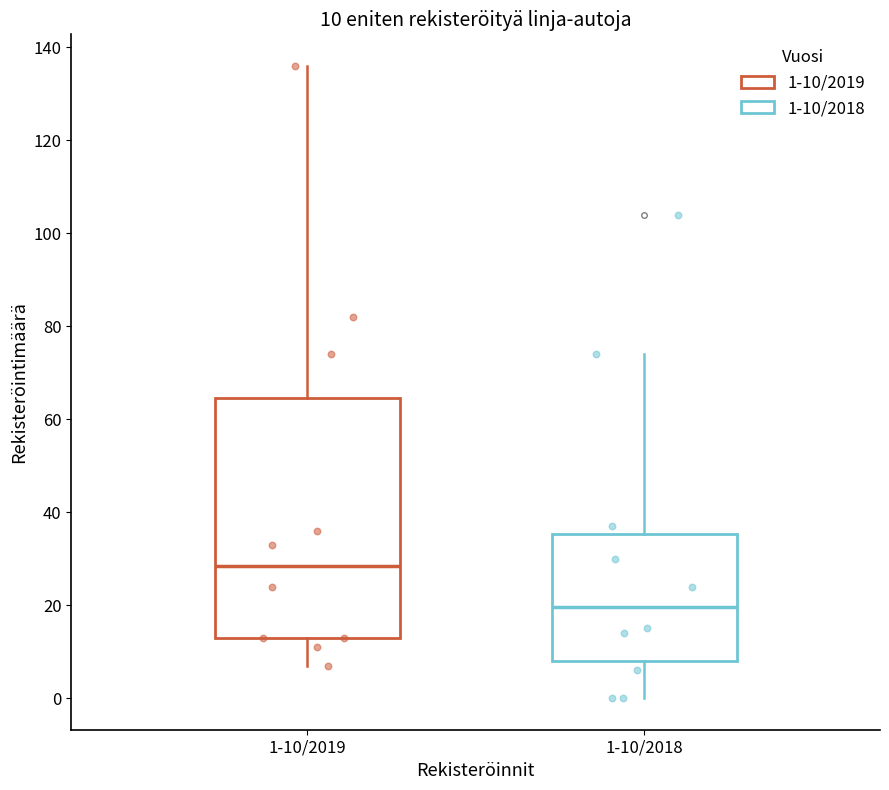

Which box is the tallest, from its lower edge to its upper edge?

1-10/2019